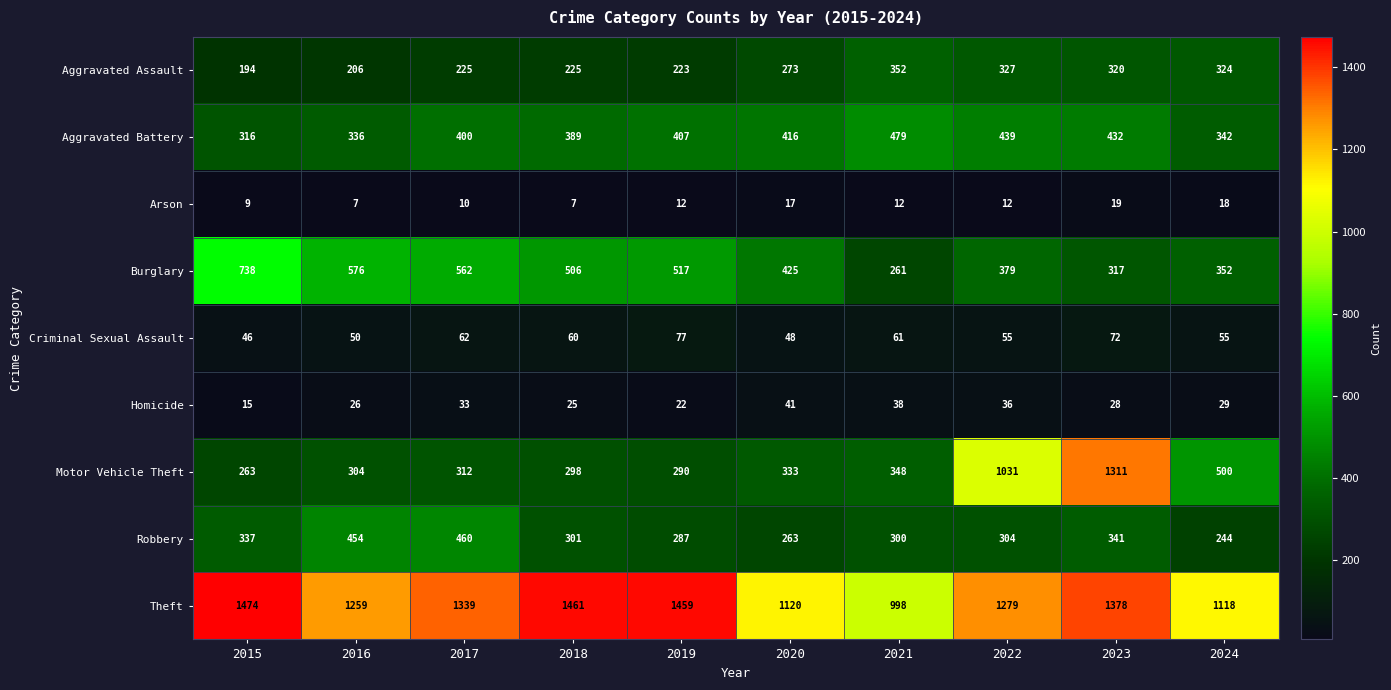

What is the difference between the Motor Vehicle Theft values at 2015 and 2022?

768